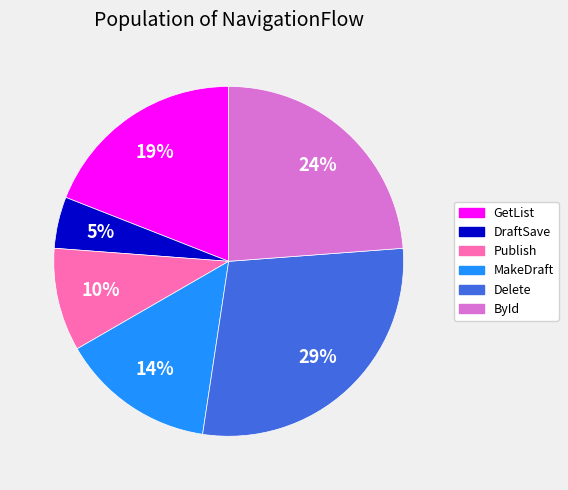

Does ById account for over 50% of the chart?

No